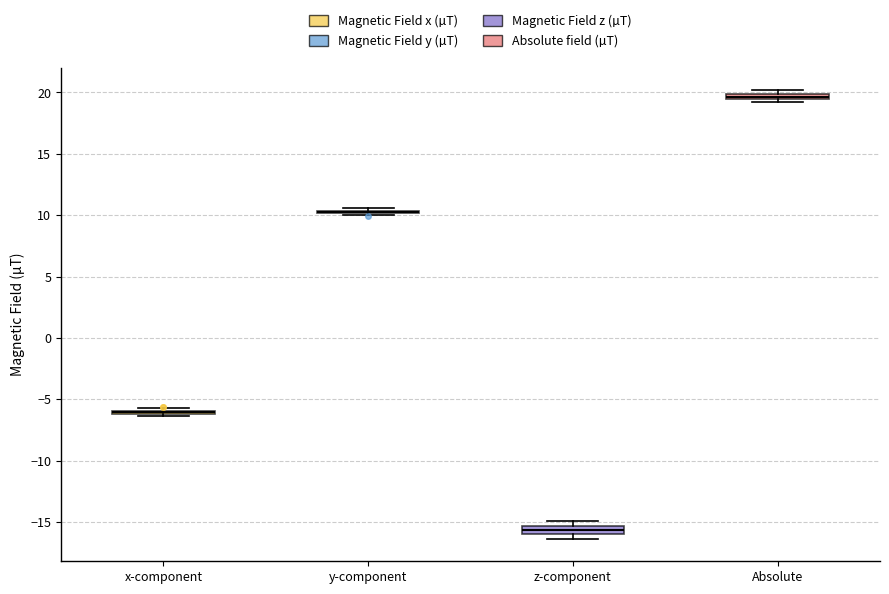

Where is the upper edge of the box for Absolute on the y-axis? The values are not printed on the chart, so give them approximately, as read against the axis.

20.0